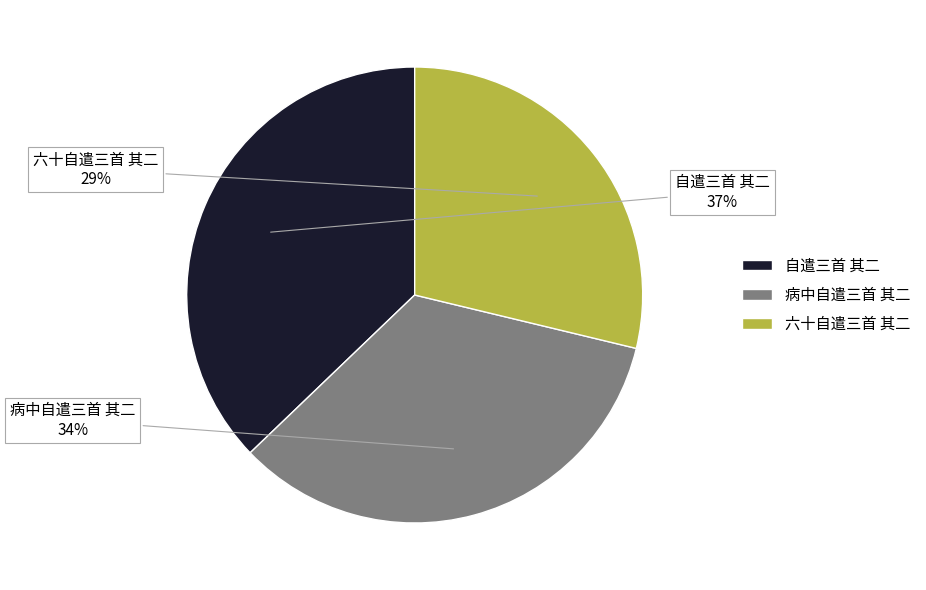

Count the number of slices in the pie.

3